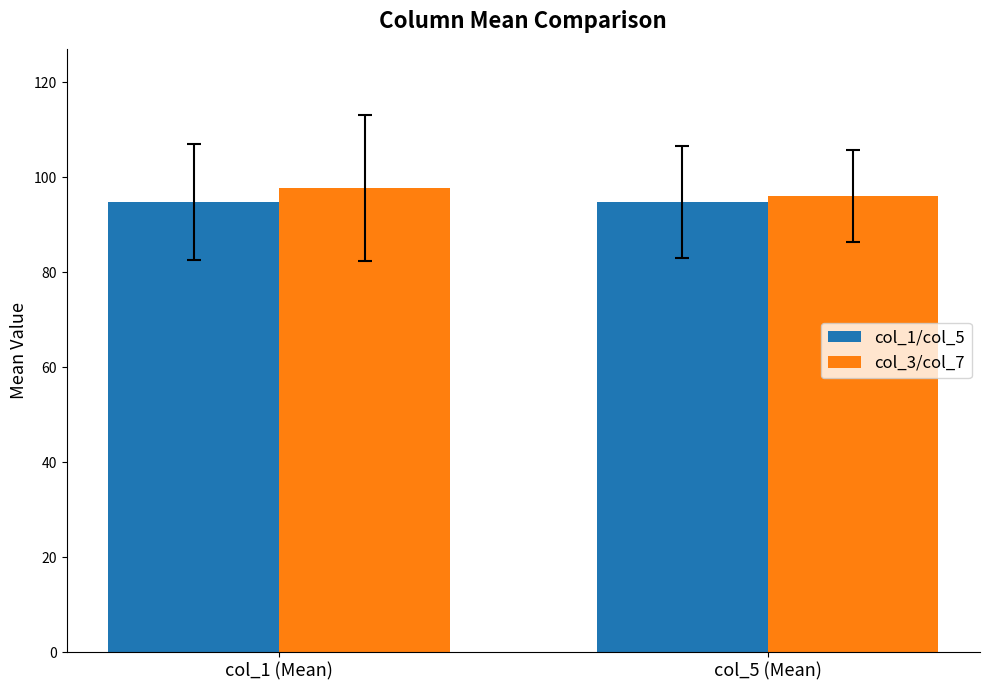

How many bars are there in total?

4